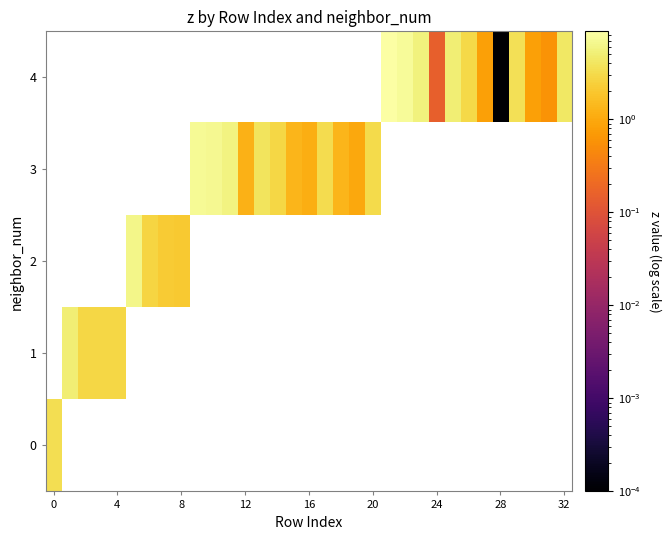

Which has a higher value, 20 or 14?

14